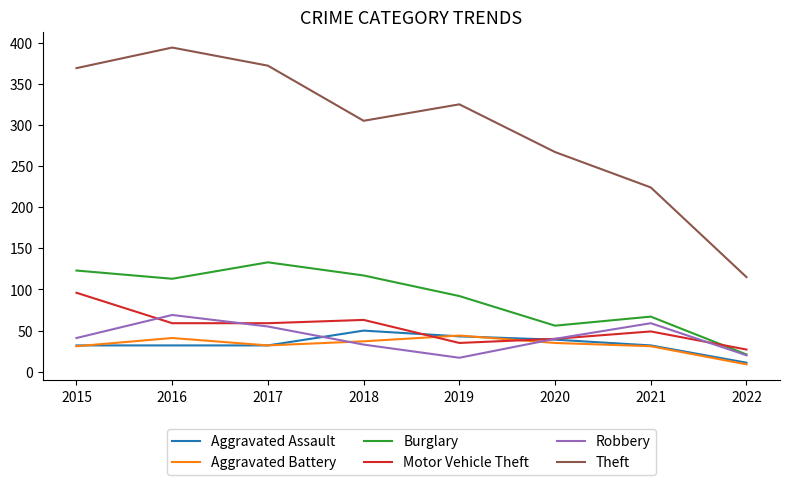

Which category has the lowest value in the Burglary series?

2022